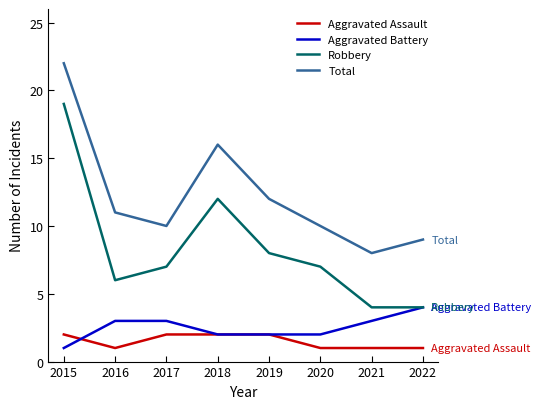

How many series are shown in this chart?

4